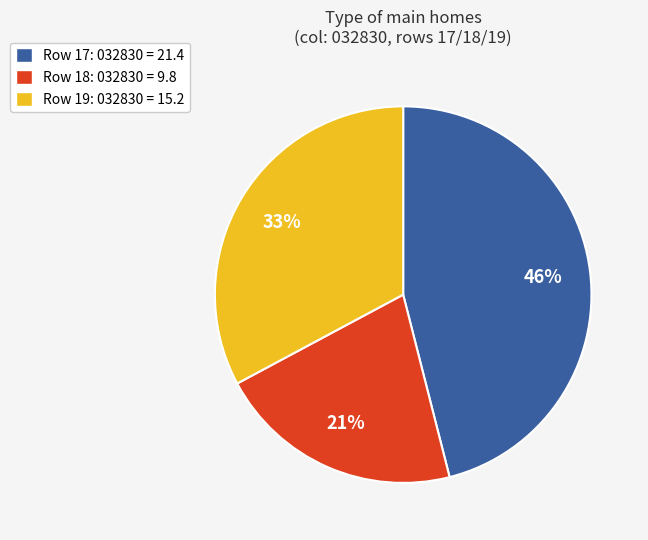

Count the number of slices in the pie.

3